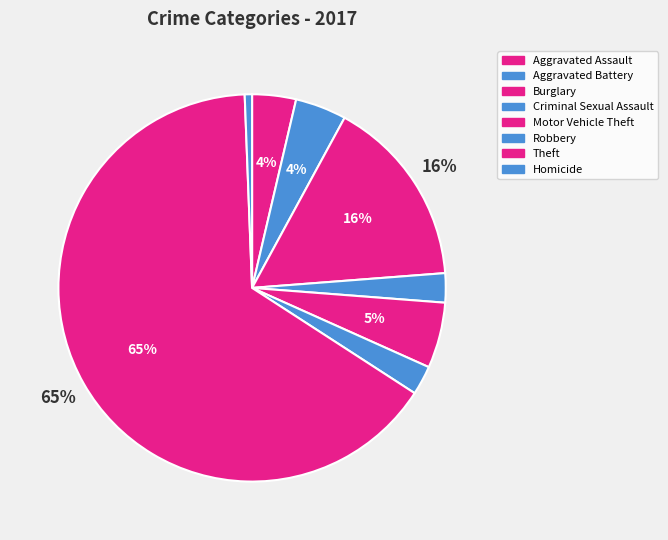

Is there any slice that represents more than half of the pie?

Yes